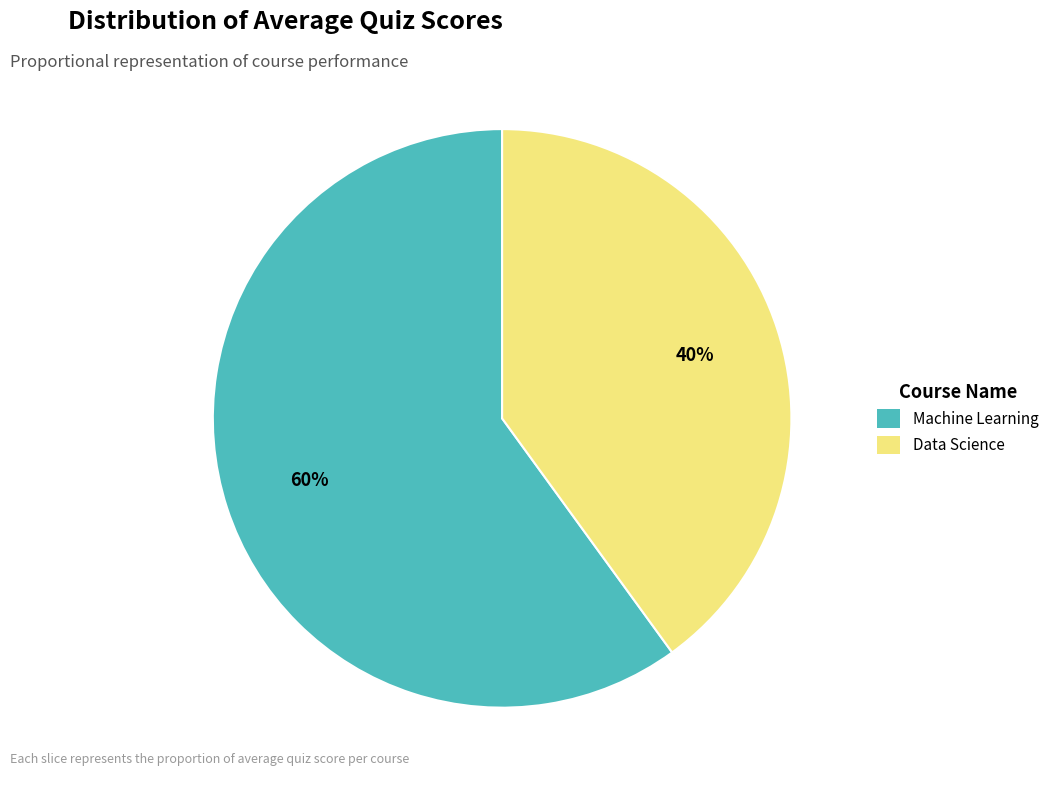

Which category accounts for the majority?

Machine Learning